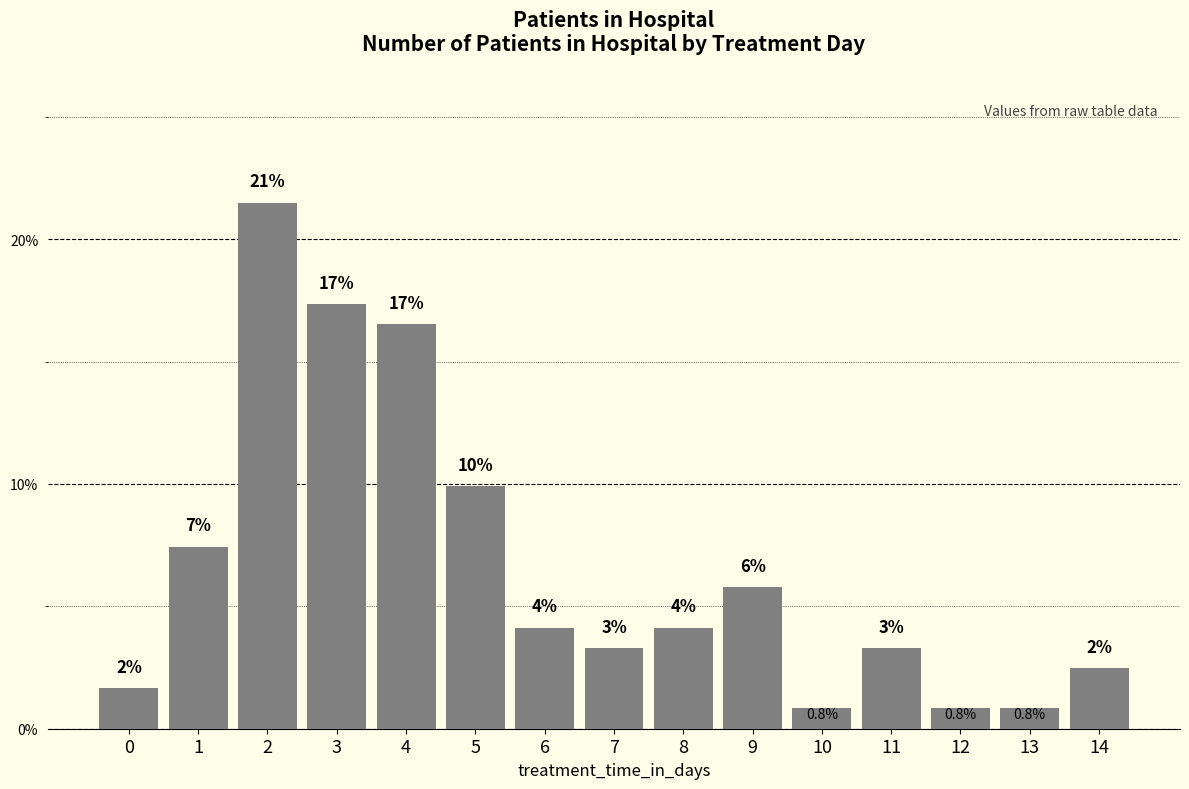

True or false: the data shows 4.1 at 8.

True